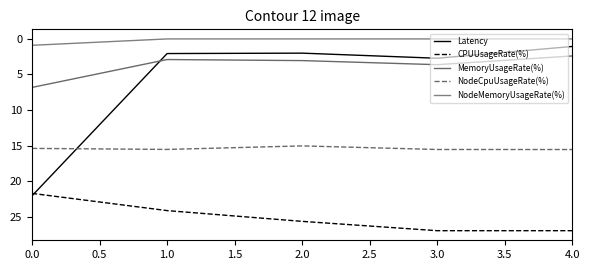

Is this an area chart (filled region under the line)?

No